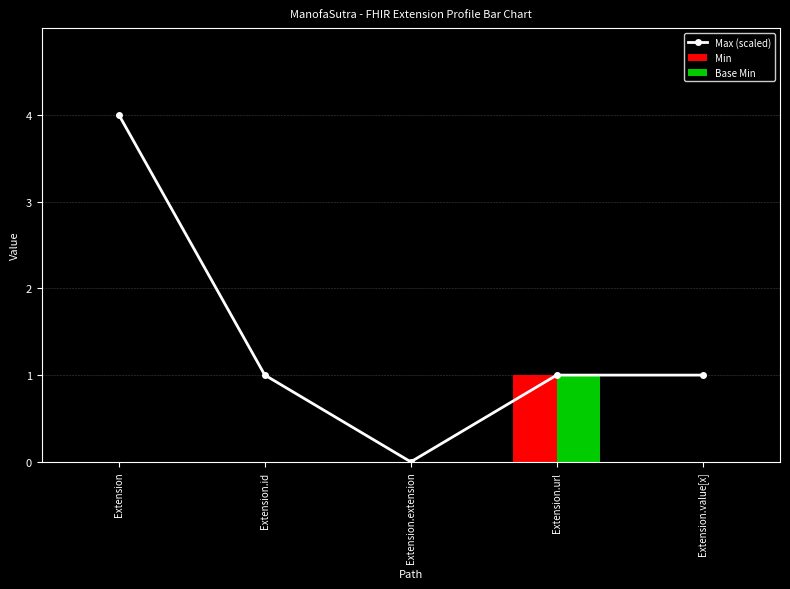

What is the label of the 5th bar from the left?

Extension.value[x]